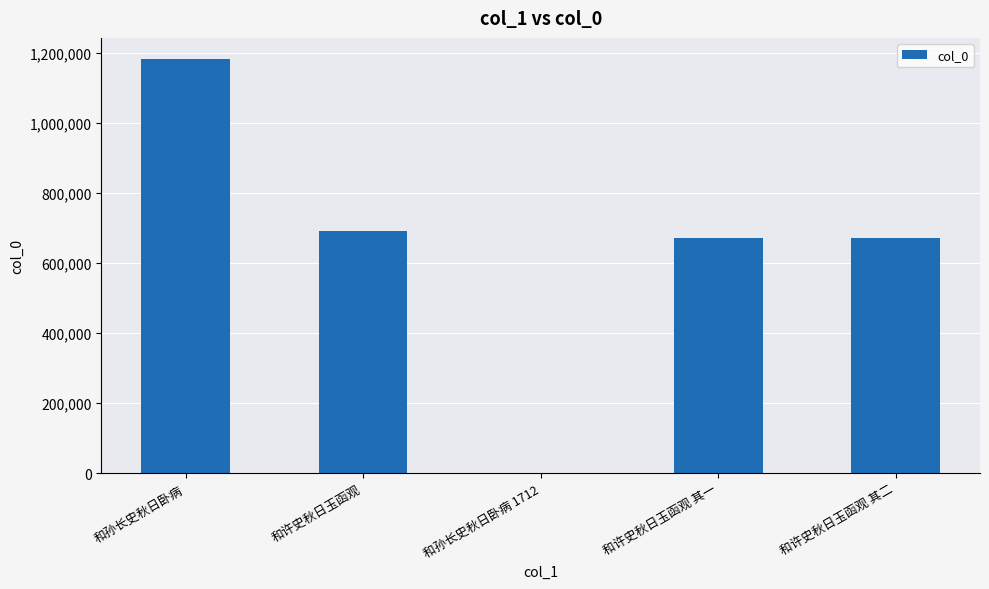

Which label corresponds to the largest value in the chart?

和孙长史秋日卧病